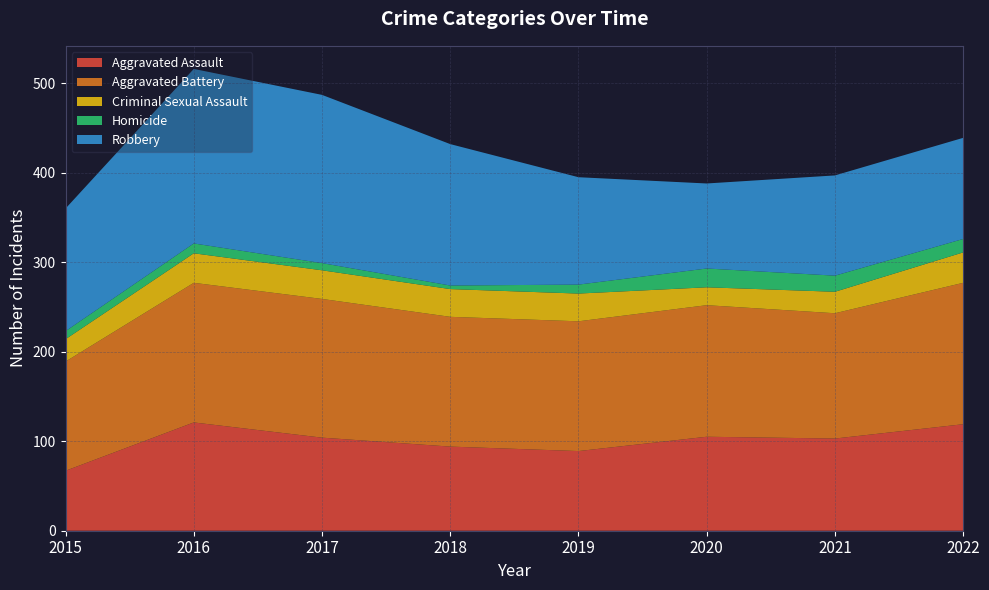

Reading right to left, extract all data points from this chart.

Aggravated Assault: 2022=119	2021=103	2020=105	2019=89	2018=94	2017=104	2016=121	2015=67
Aggravated Battery: 2022=158	2021=140	2020=147	2019=145	2018=145	2017=155	2016=156	2015=122
Criminal Sexual Assault: 2022=34	2021=24	2020=20	2019=31	2018=31	2017=32	2016=33	2015=25
Homicide: 2022=15	2021=18	2020=21	2019=10	2018=4	2017=8	2016=11	2015=9
Robbery: 2022=113	2021=112	2020=95	2019=120	2018=158	2017=188	2016=195	2015=137